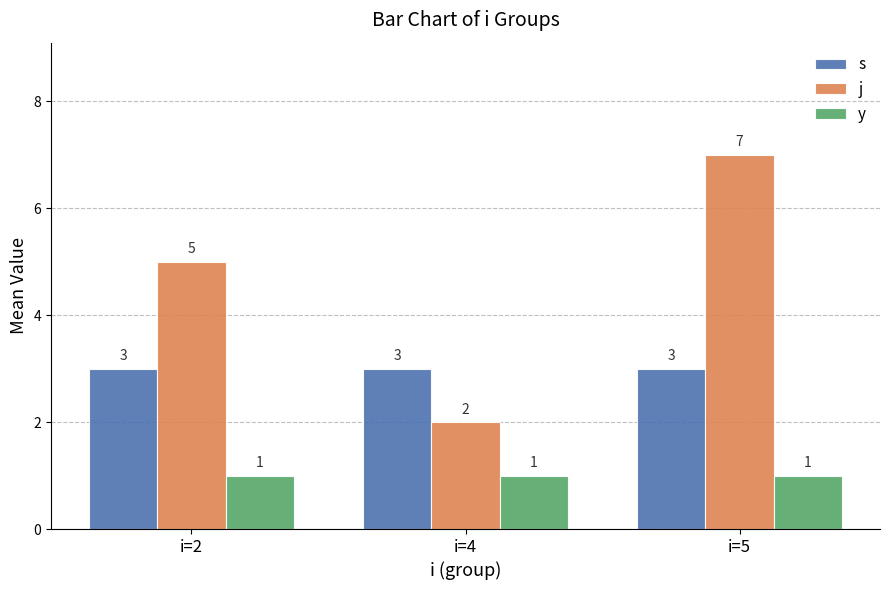

Which series changed the most between i=4 and i=5?

j